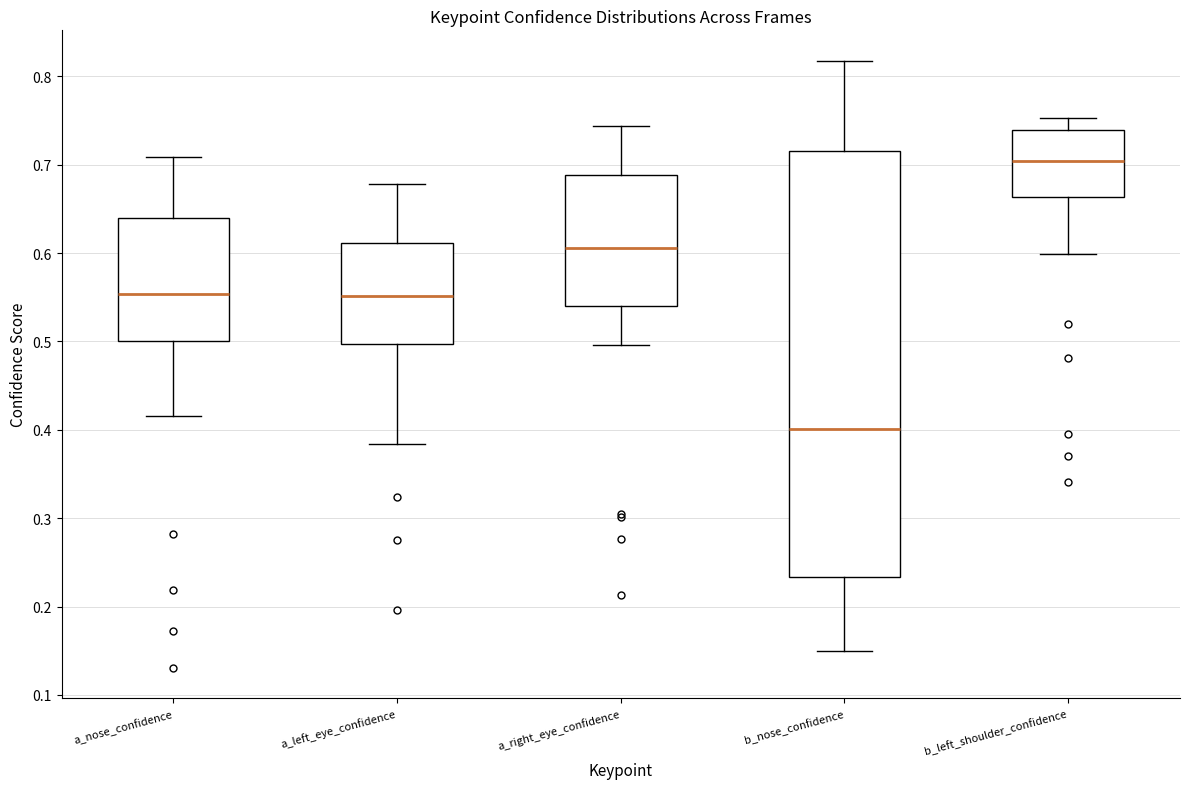

Where is the lower edge of the box for b_nose_confidence on the y-axis? The values are not printed on the chart, so give them approximately, as read against the axis.

0.23